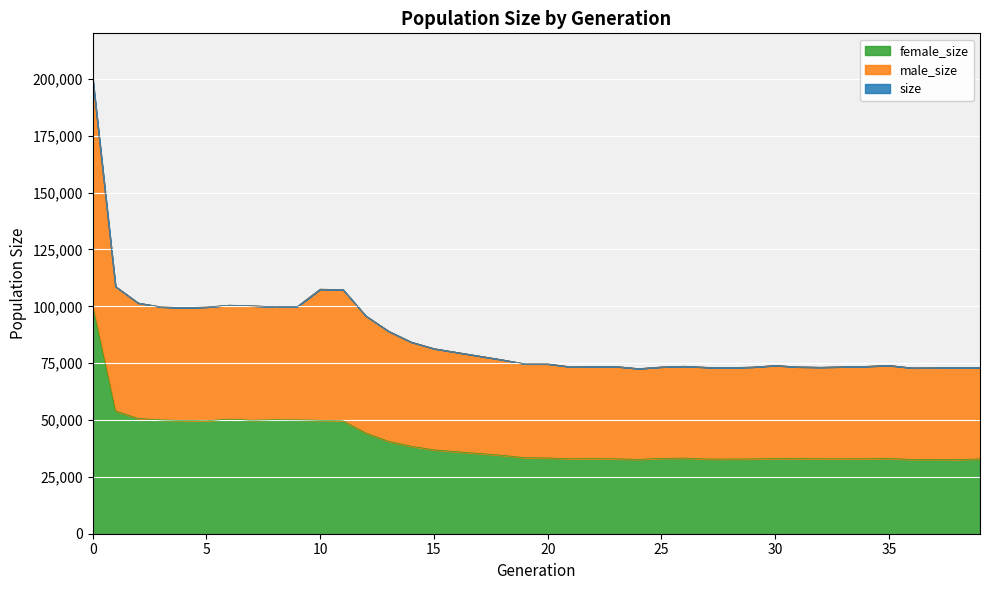

Is the value of size at 21 greater than the value of female_size at 14?

Yes